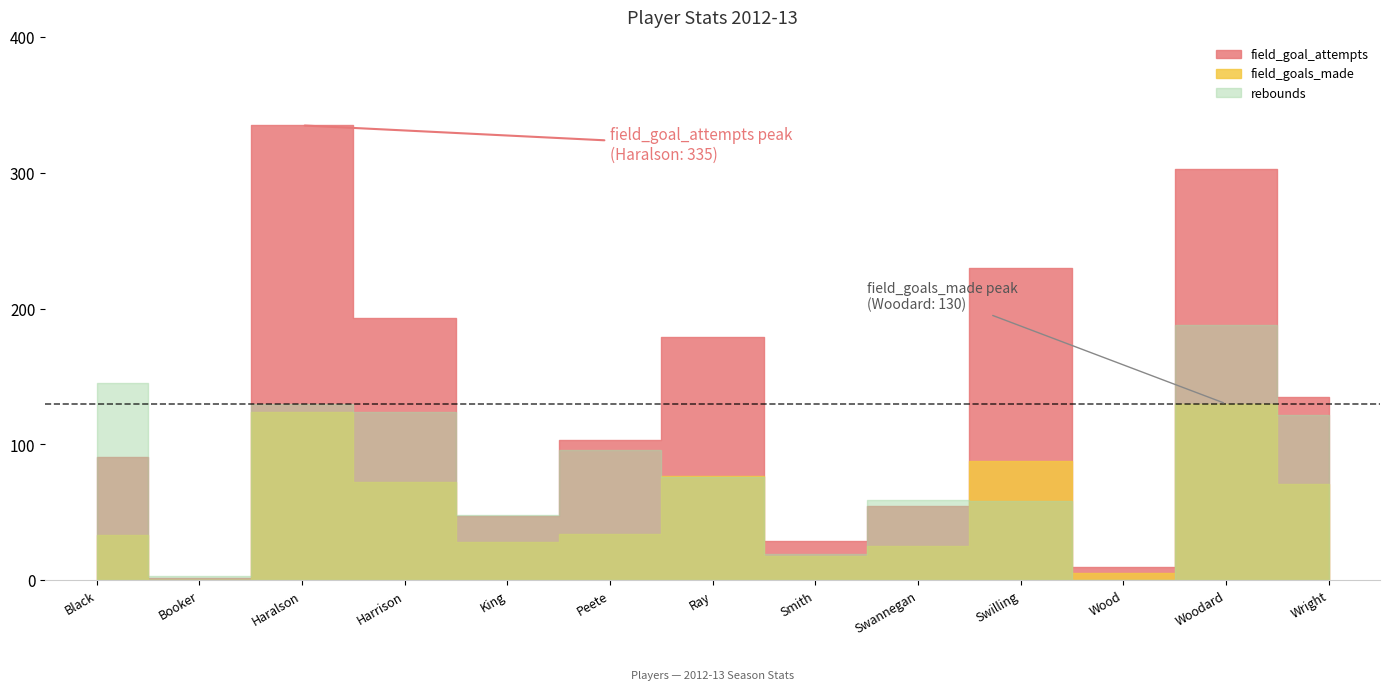

Reading left to right, what are all the values shown in this chart?

field_goals_made: 33	0	124	72	28	34	77	18	25	88	5	130	71
field_goal_attempts: 91	2	335	193	47	103	179	29	55	230	10	303	135
rebounds: 145	3	130	124	48	96	76	19	59	58	0	188	122